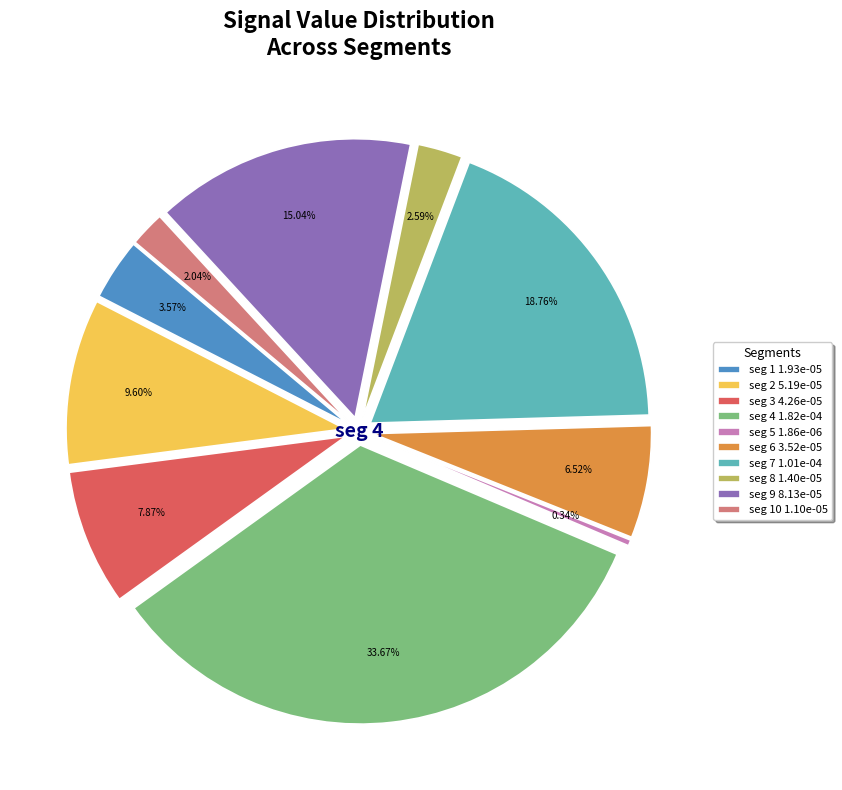

To the nearest percent, what portion does signal segment 7 represent?

19%